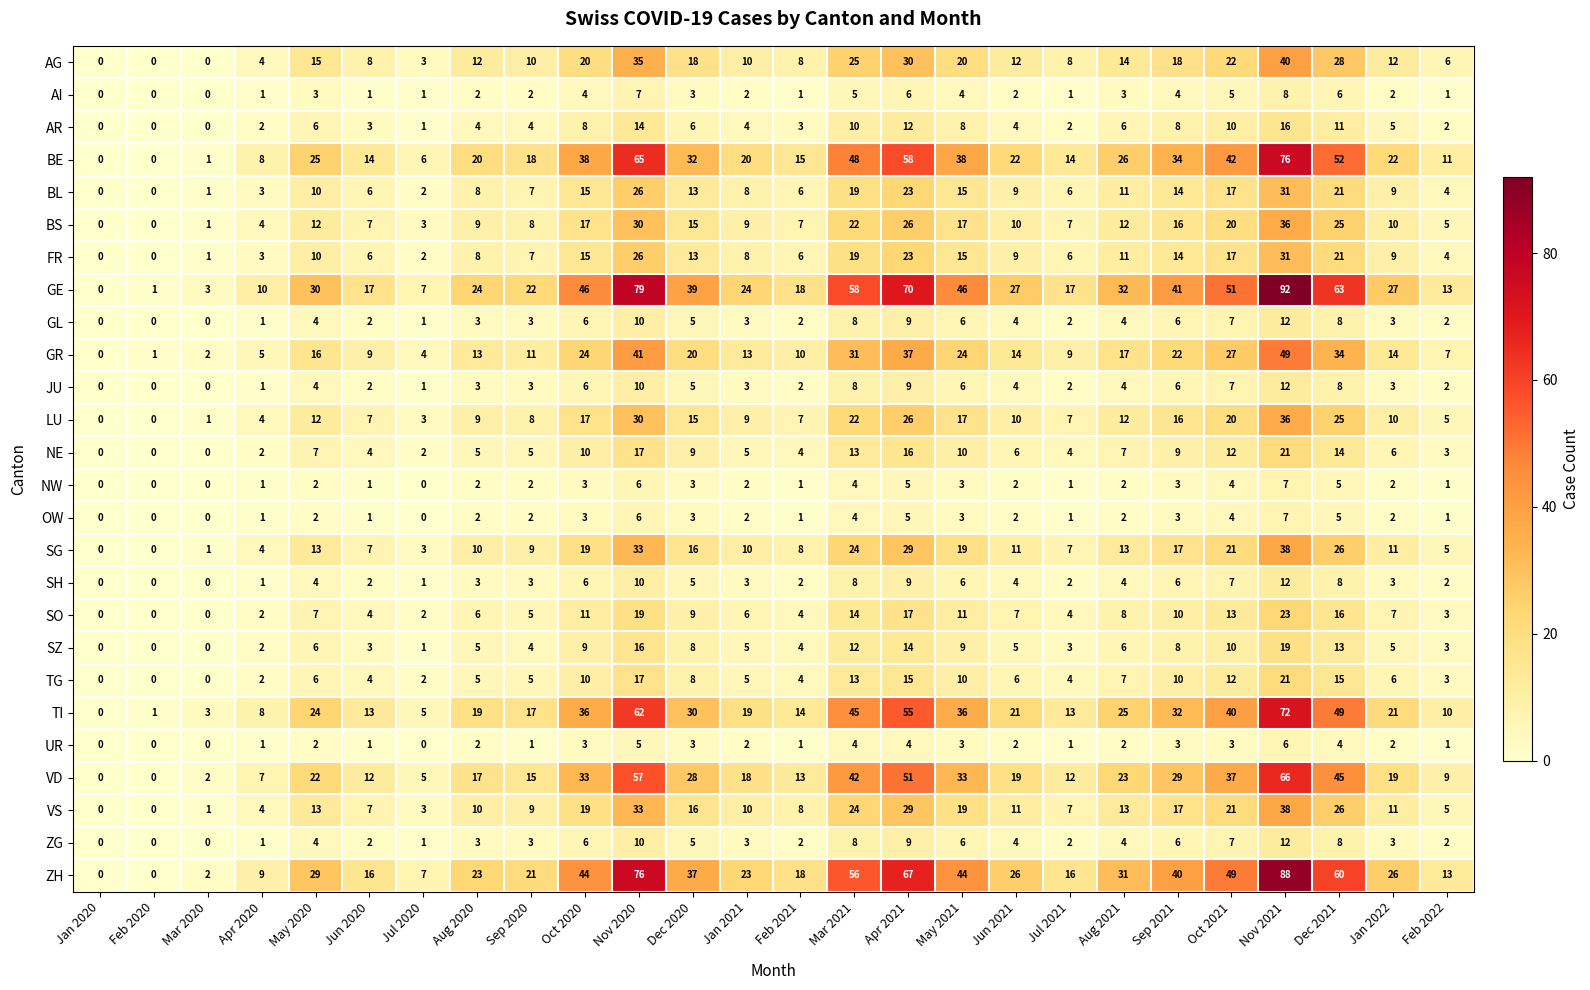

Which series has the largest total across all categories?

GE